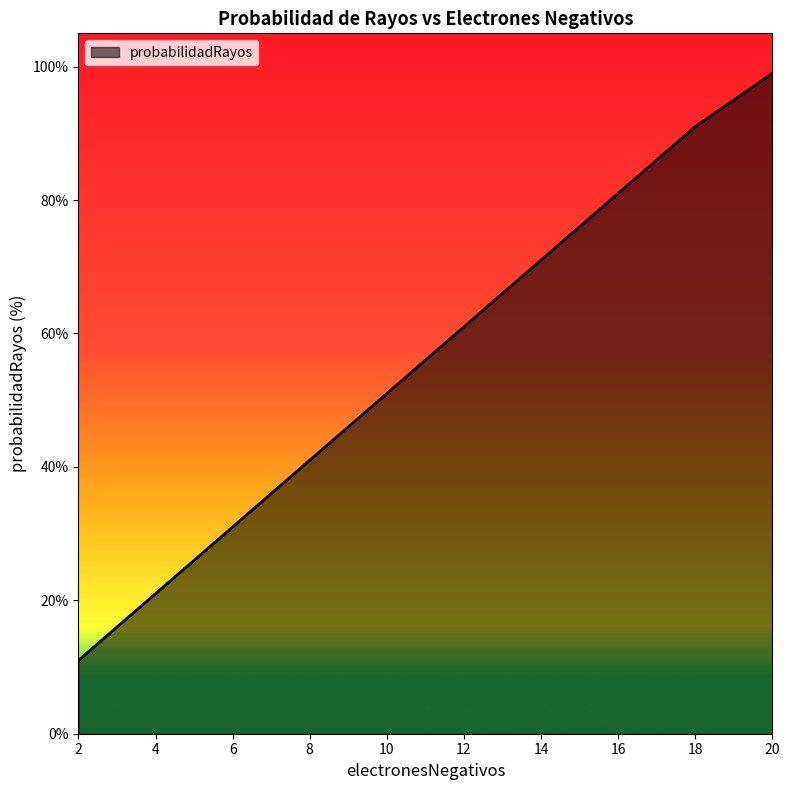

What is the change in value from 4 to 14?

+50